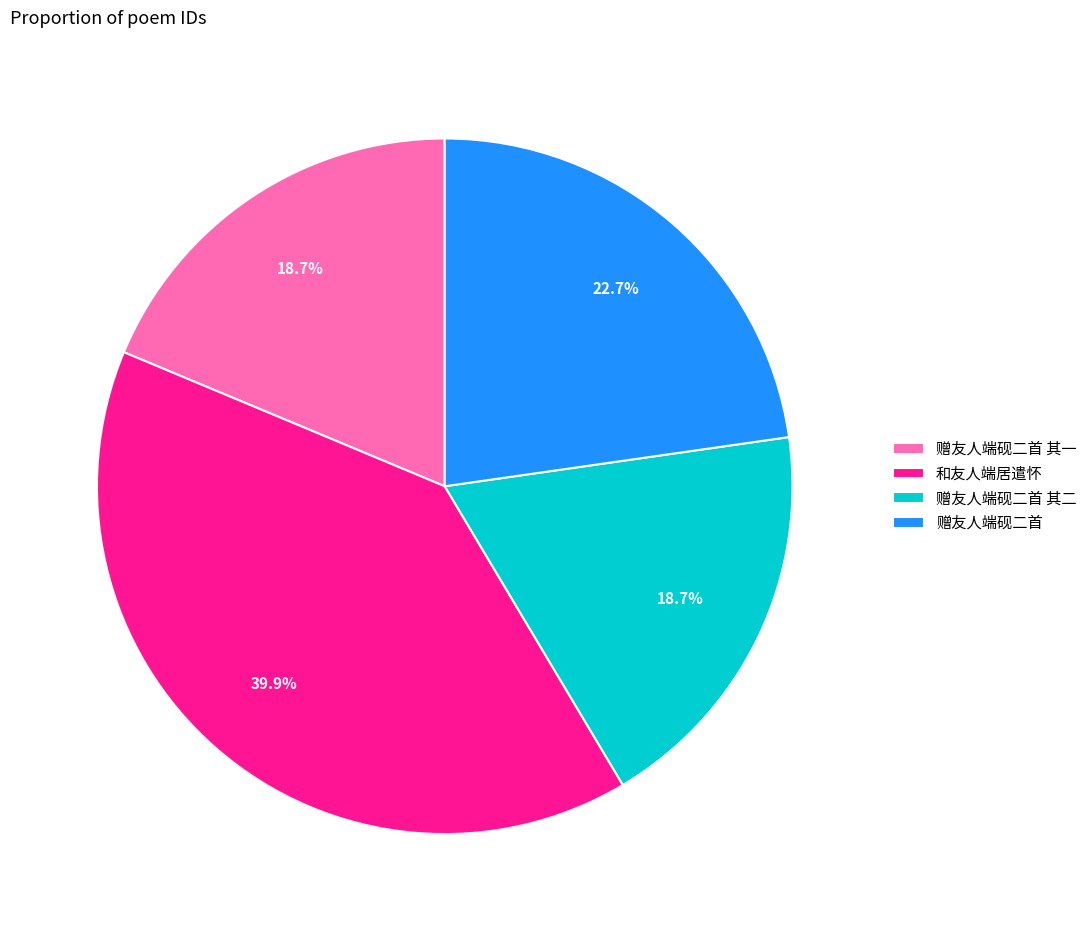

To the nearest percent, what is the combined percentage of 和友人端居遣怀 and 赠友人端砚二首?

63%